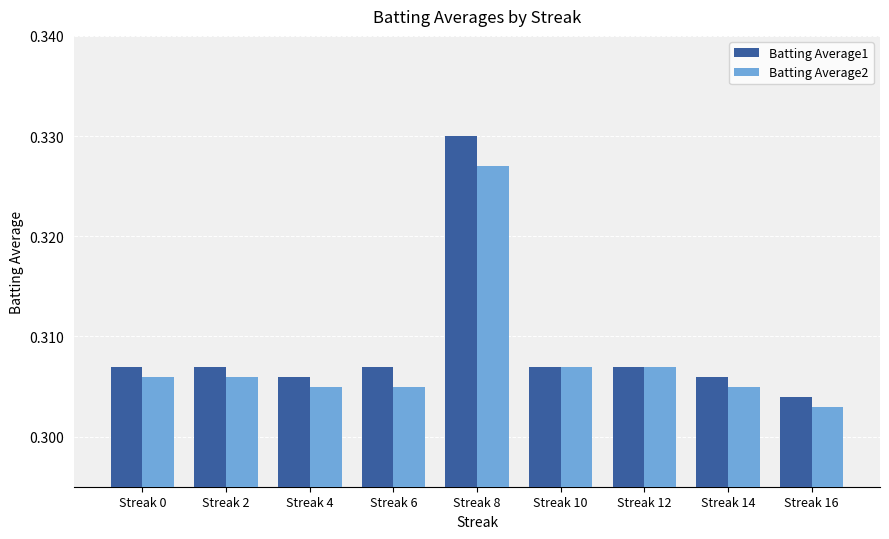

Rank the series by their average value, from highest to lowest.

Batting Average1, Batting Average2